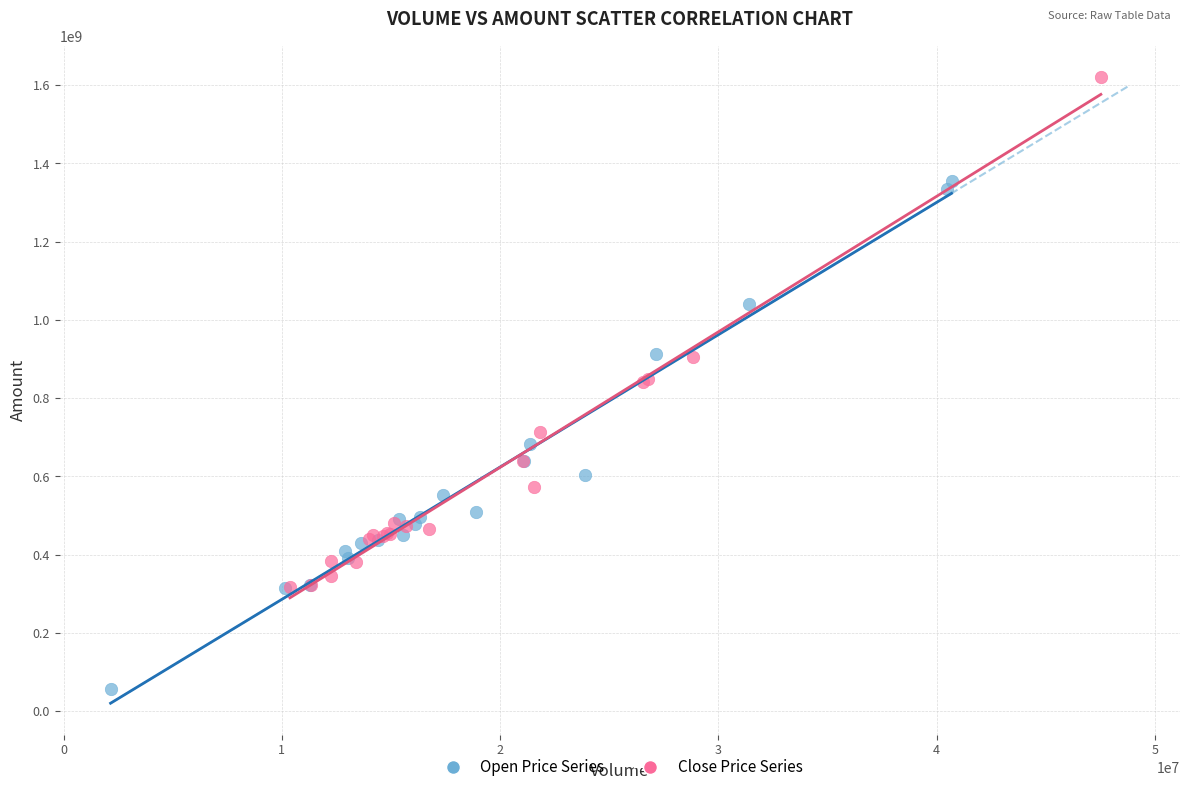

Which series contains the lowest Y value?

Open Price Series